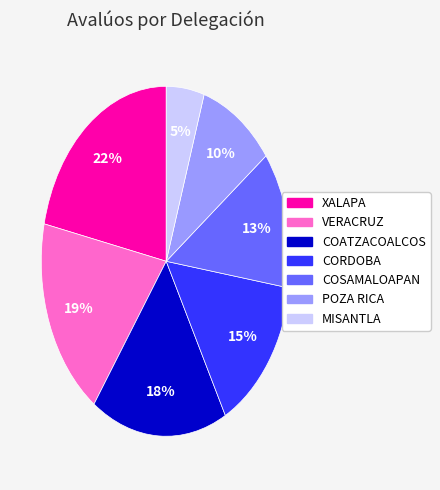

Is there any slice that represents more than half of the pie?

No